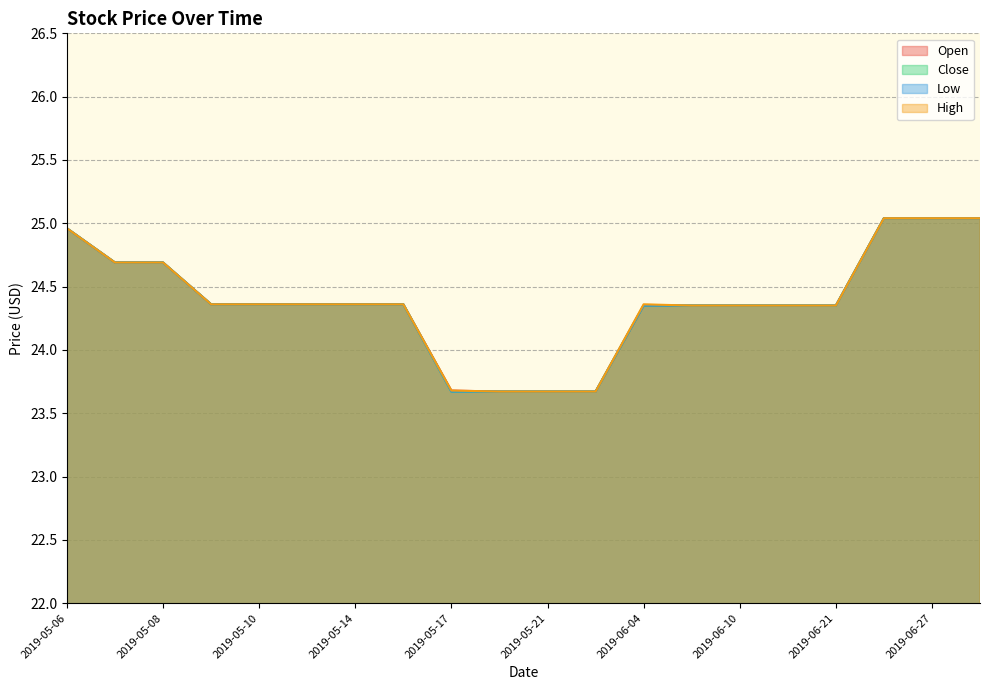

What is the average value of the Open series?

24.4